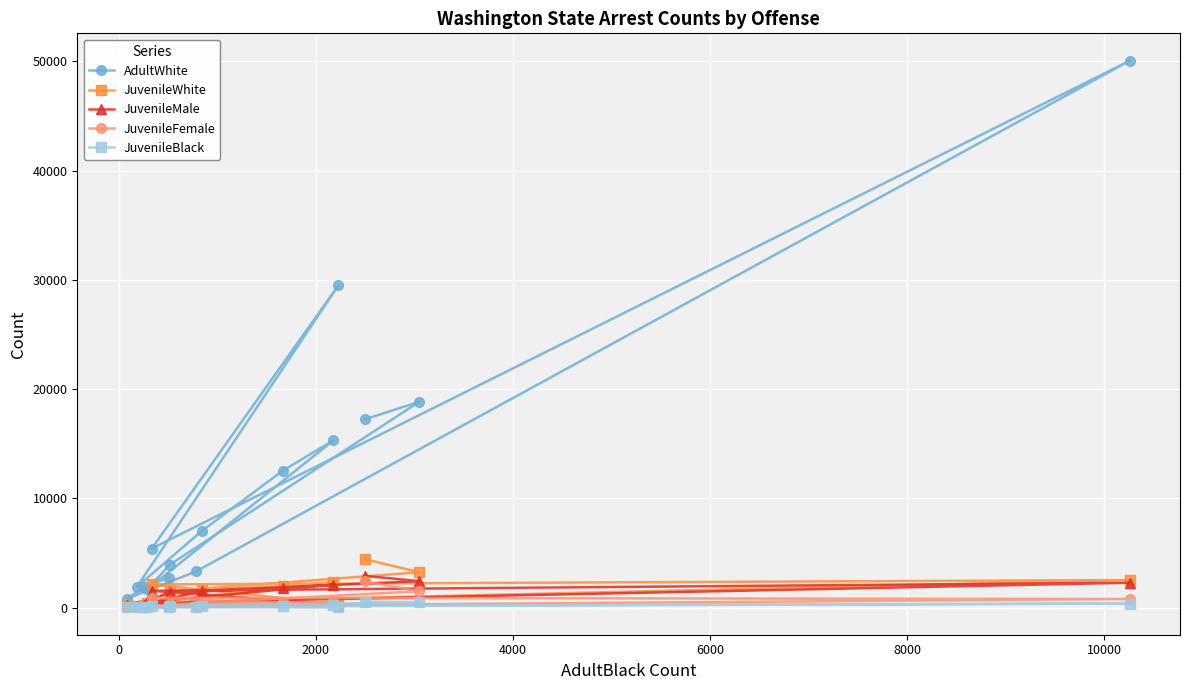

What is the maximum value for AdultWhite?

50072